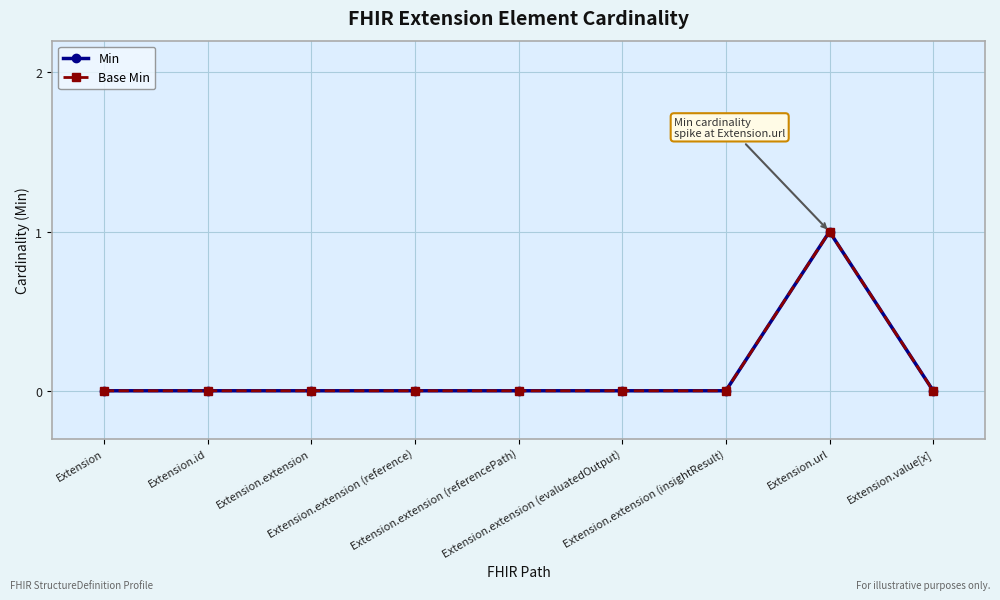

At which label does Min reach its minimum?

Extension